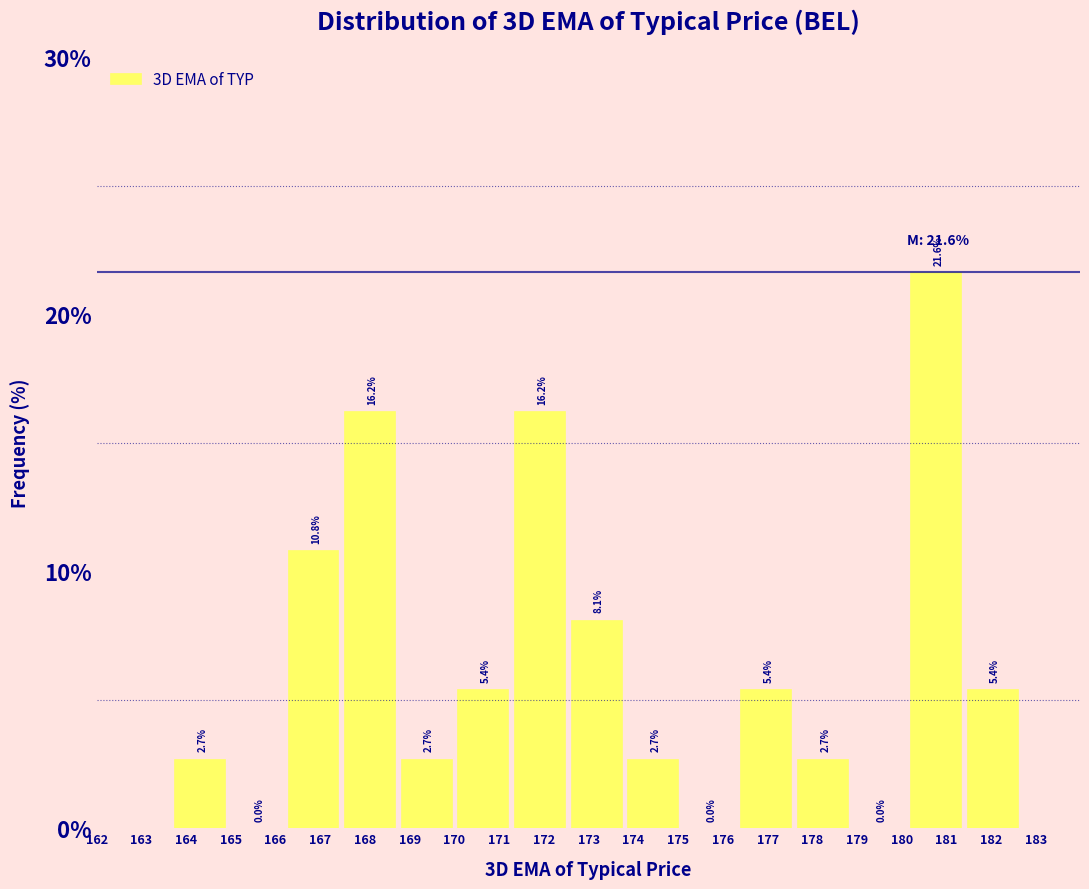

How tall is the bar that spans 177.7 to 178.9 on the x-axis? The bar edges are not printed on the chart, so give them approximately, as read against the axis.

2.7